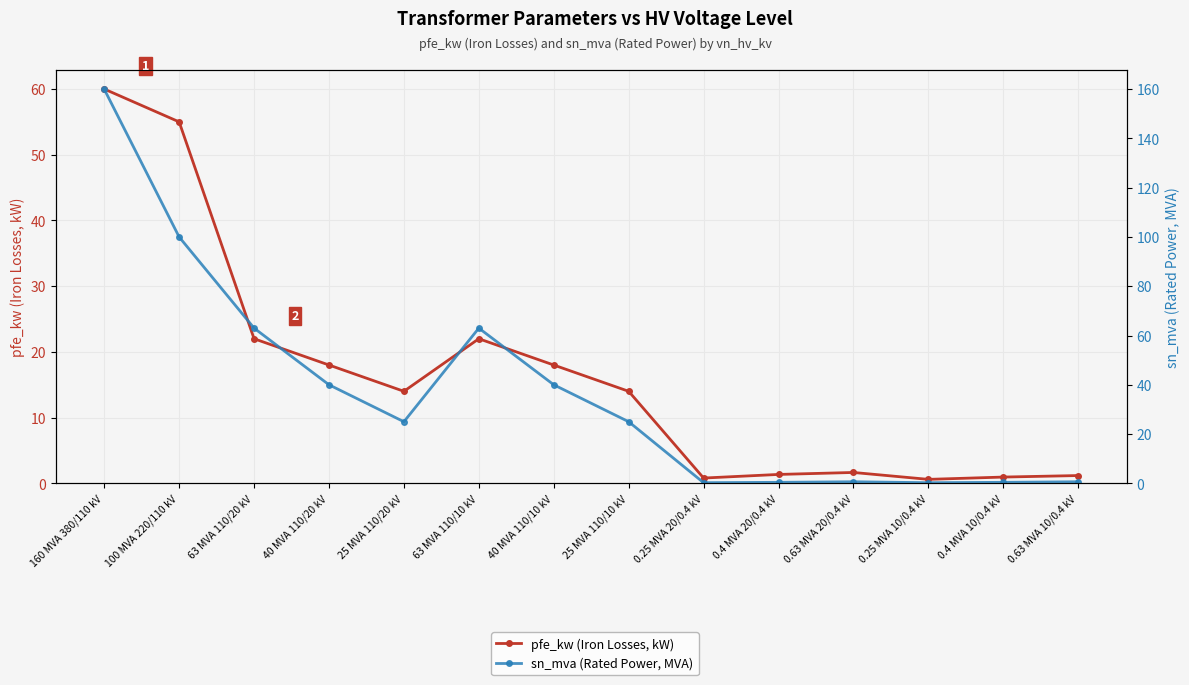

Rank the series by their maximum value, from highest to lowest.

sn_mva (Rated Power, MVA), pfe_kw (Iron Losses, kW)